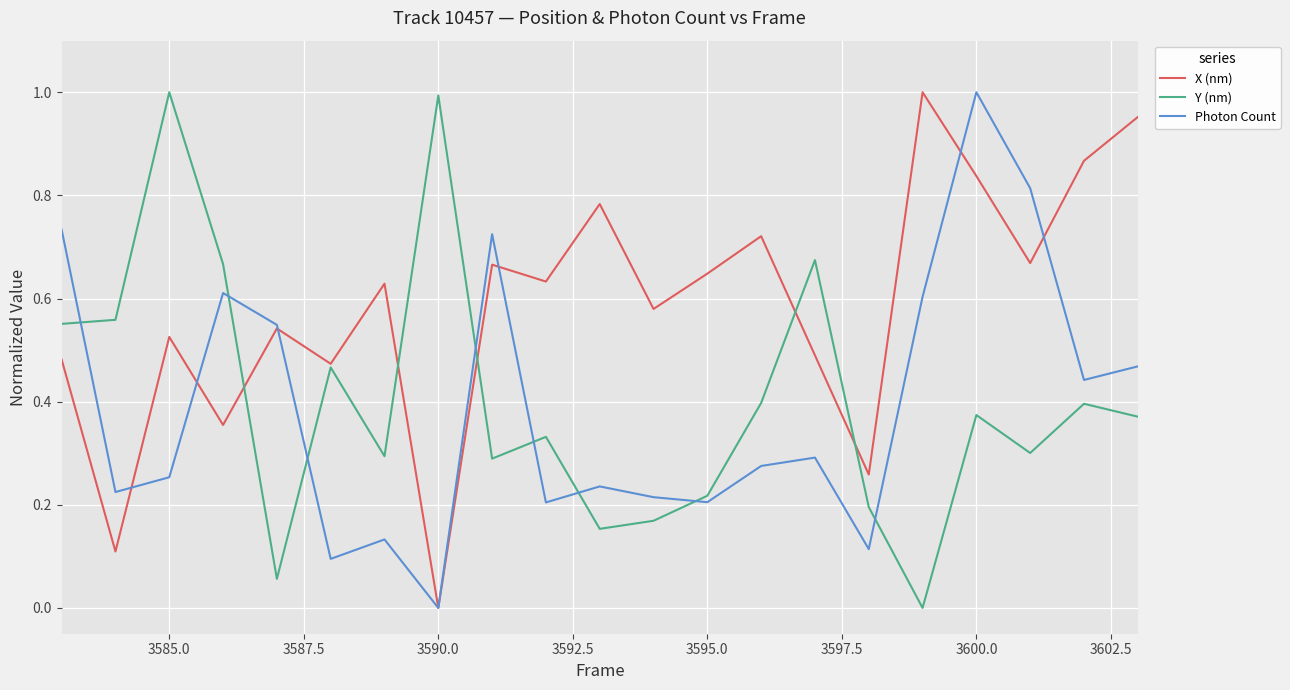

Which series has the largest total across all categories?

X (nm)